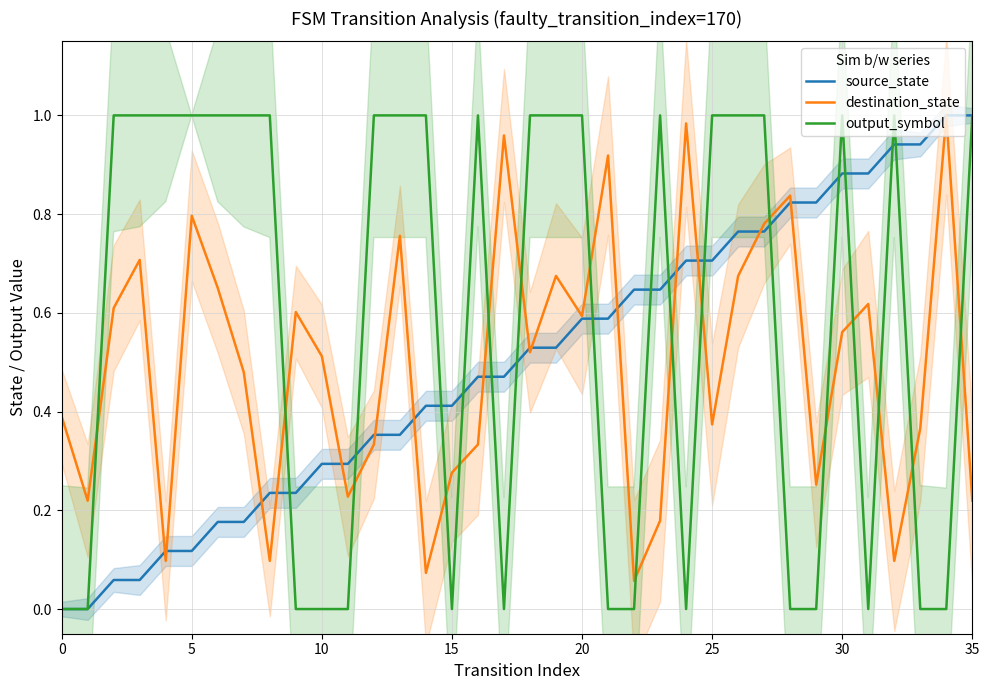

What is the label of the 9th point from the right?

27